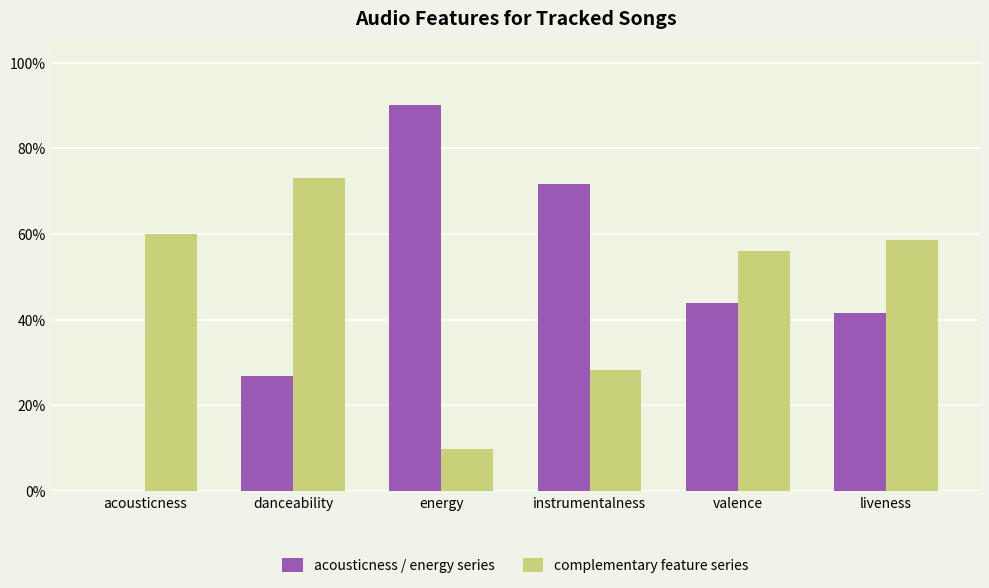

What are all the series names shown in the legend?

acousticness / energy series, complementary feature series